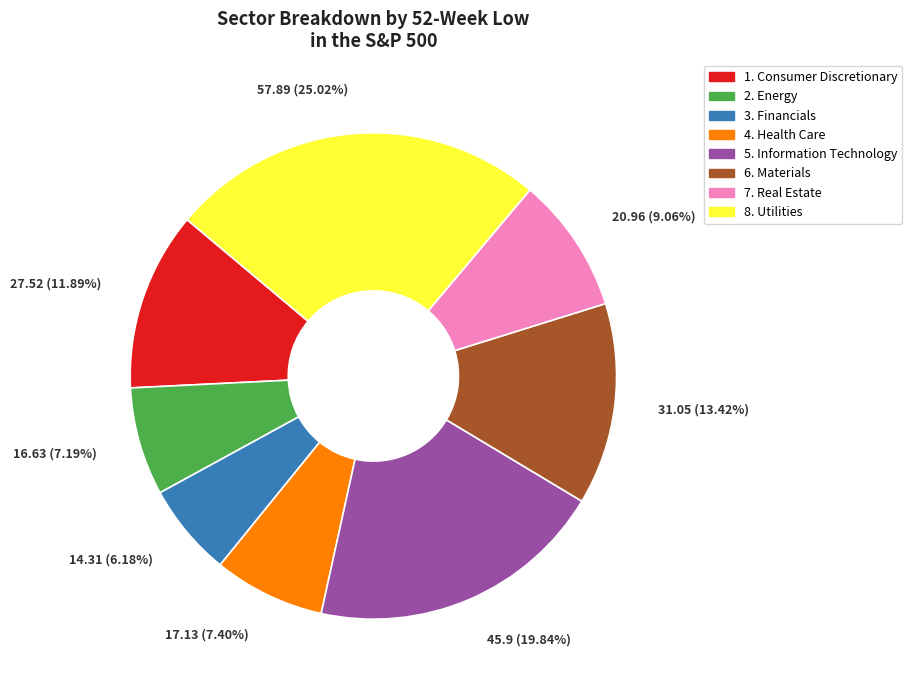

Does any single category account for the majority?

No